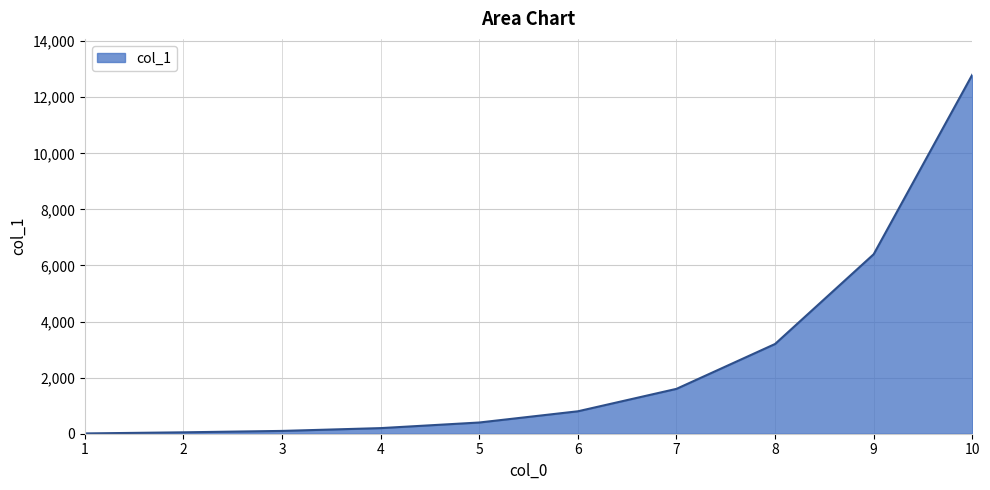

At which label is the value closest to 6405?

9